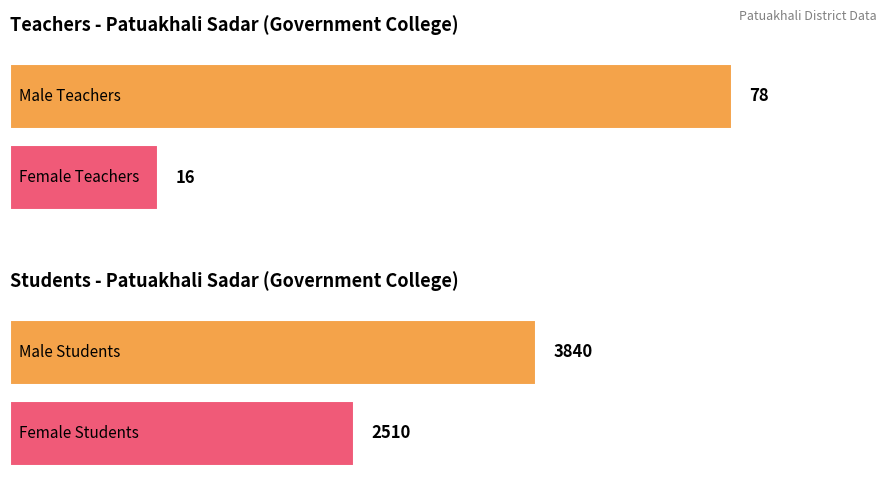

The Female Students series shows 2510 at Patuakhali Sadar. True or false?

True